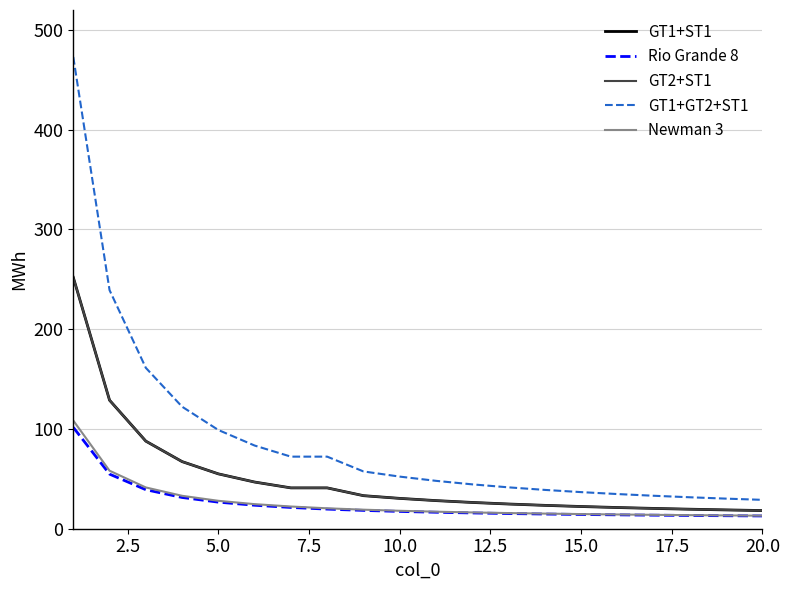

True or false: GT1+GT2+ST1 and GT2+ST1 intersect in this chart.

False